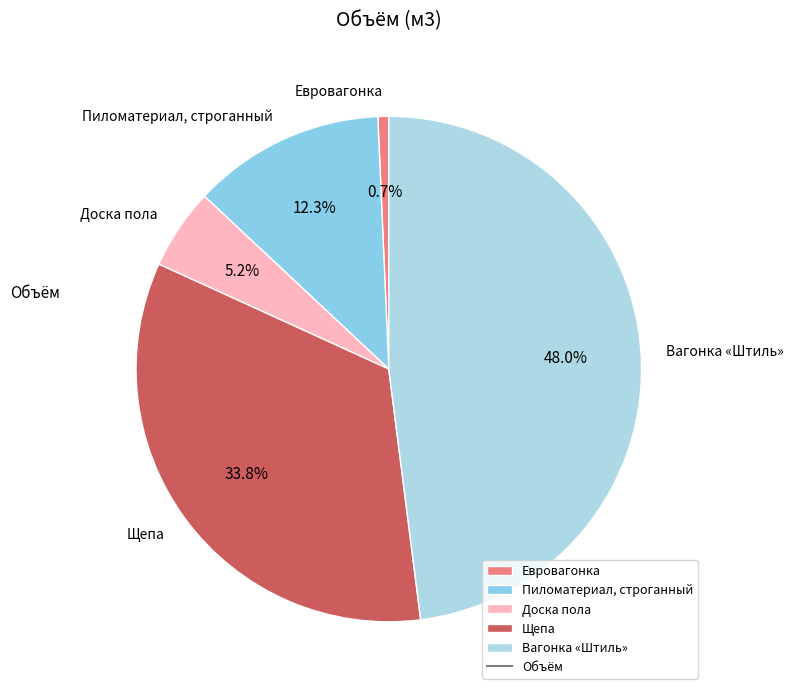

Count the number of slices in the pie.

5